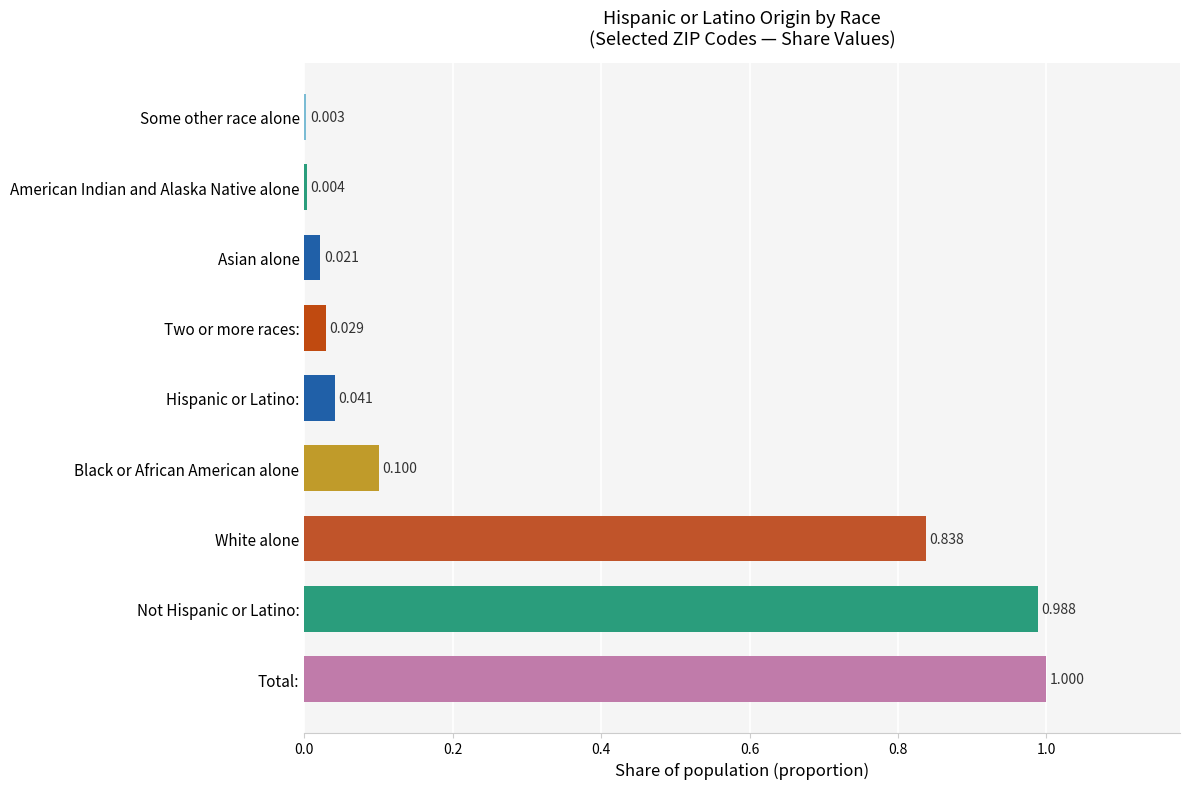

What is the sum of all values?

3.0